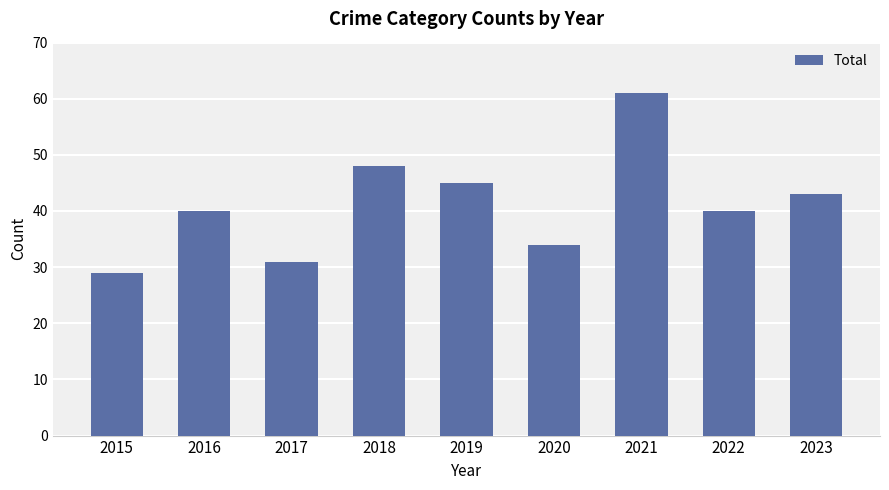

Reading left to right, extract all data points from this chart.

2015=29	2016=40	2017=31	2018=48	2019=45	2020=34	2021=61	2022=40	2023=43